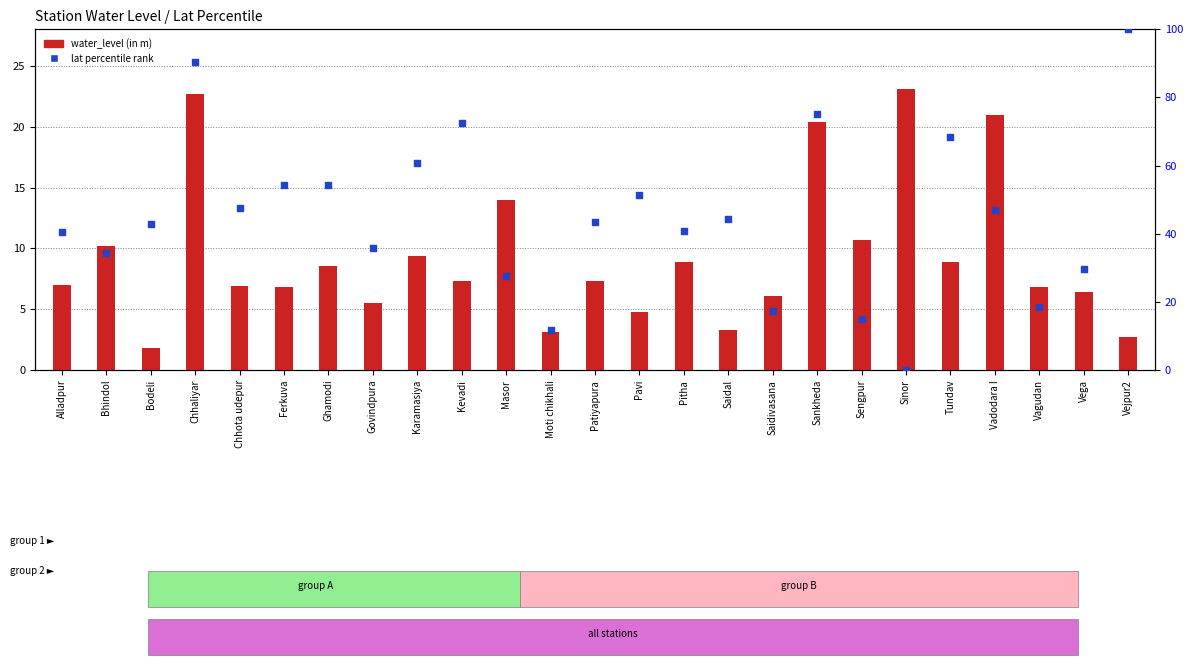

Which series has the largest Y range (max minus min)?

lat percentile rank